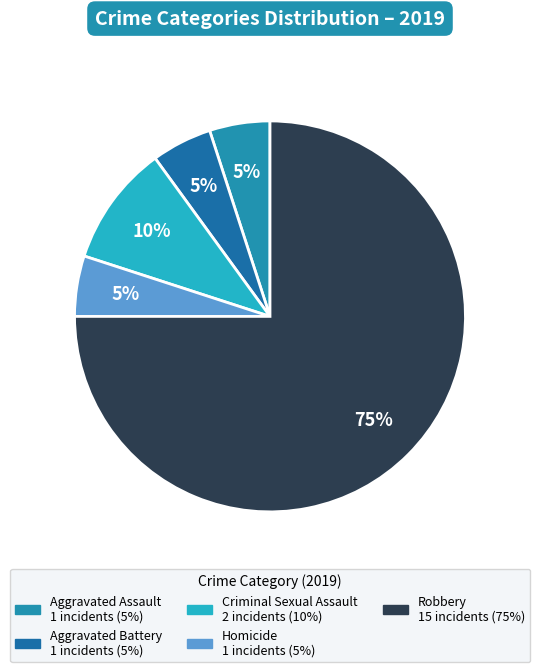

To the nearest percent, what is the combined percentage of Aggravated Assault and Robbery?

80%